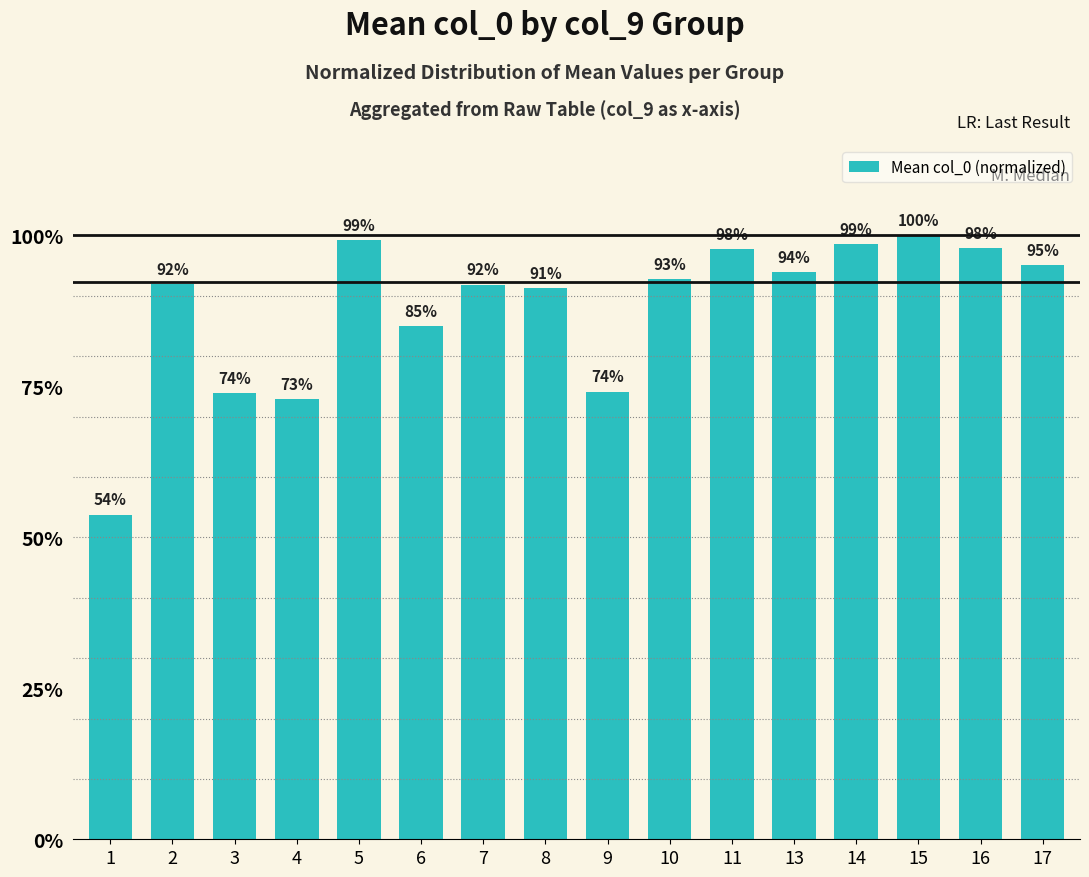

What is the value of the 11th bar from the left?

1.0